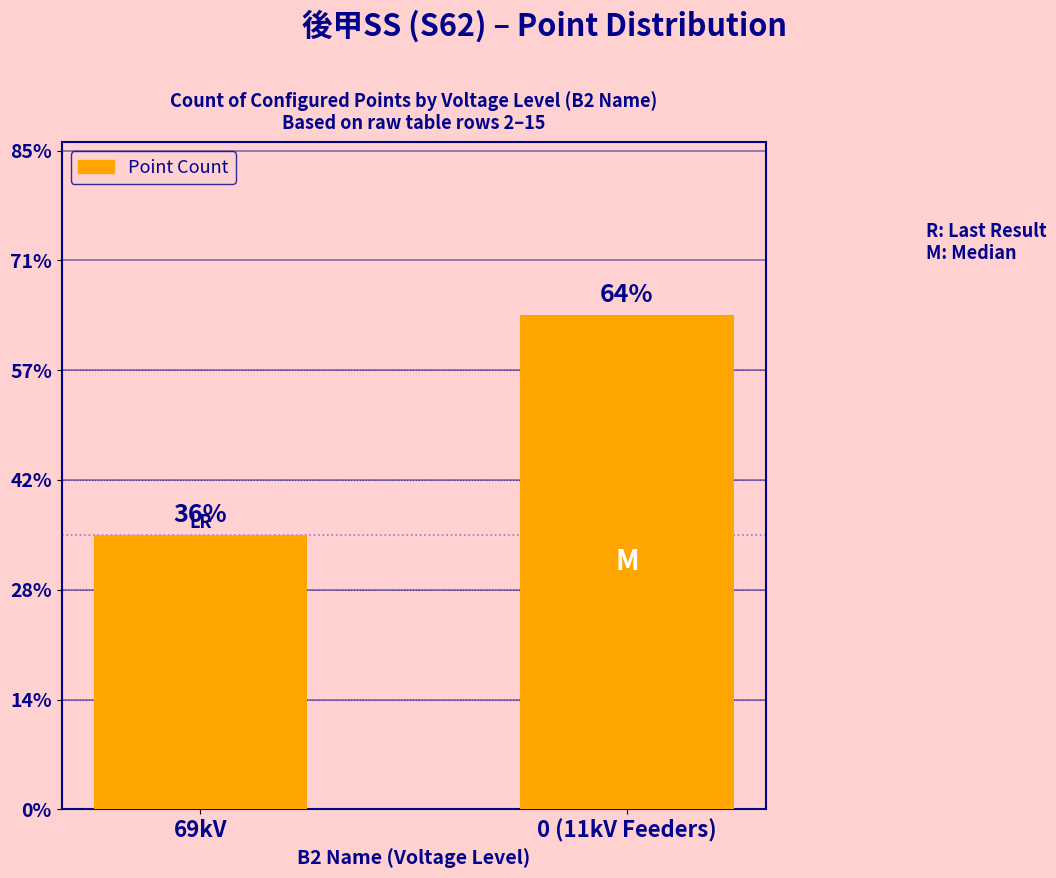

What value does the data have at 0 (11kV Feeders)?

9